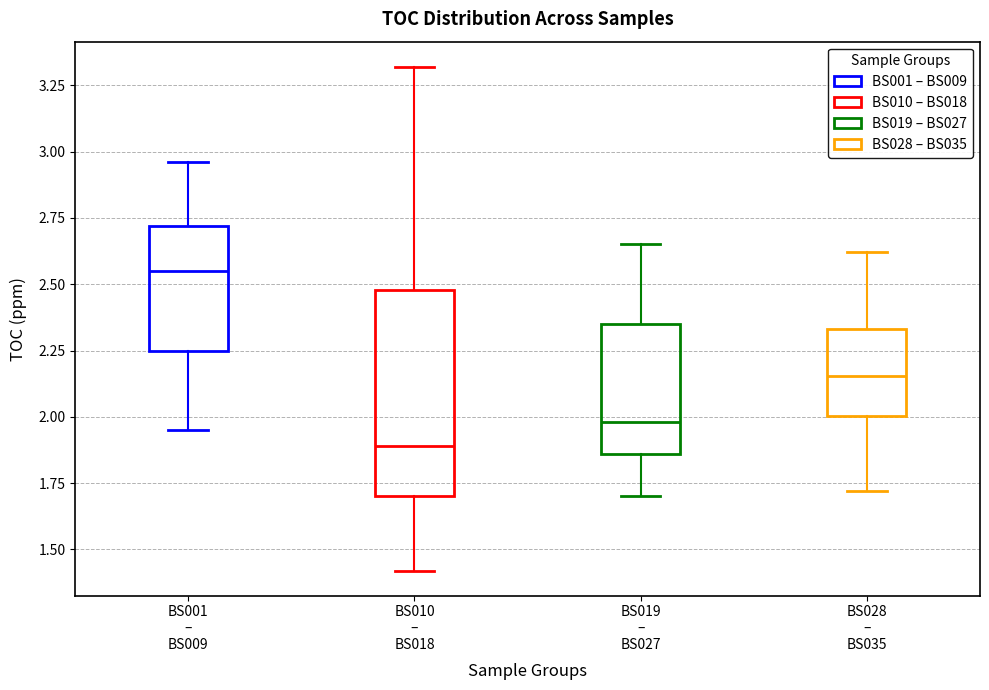

Where is the upper edge of the box for BS001 – BS009 on the y-axis? The values are not printed on the chart, so give them approximately, as read against the axis.

2.70